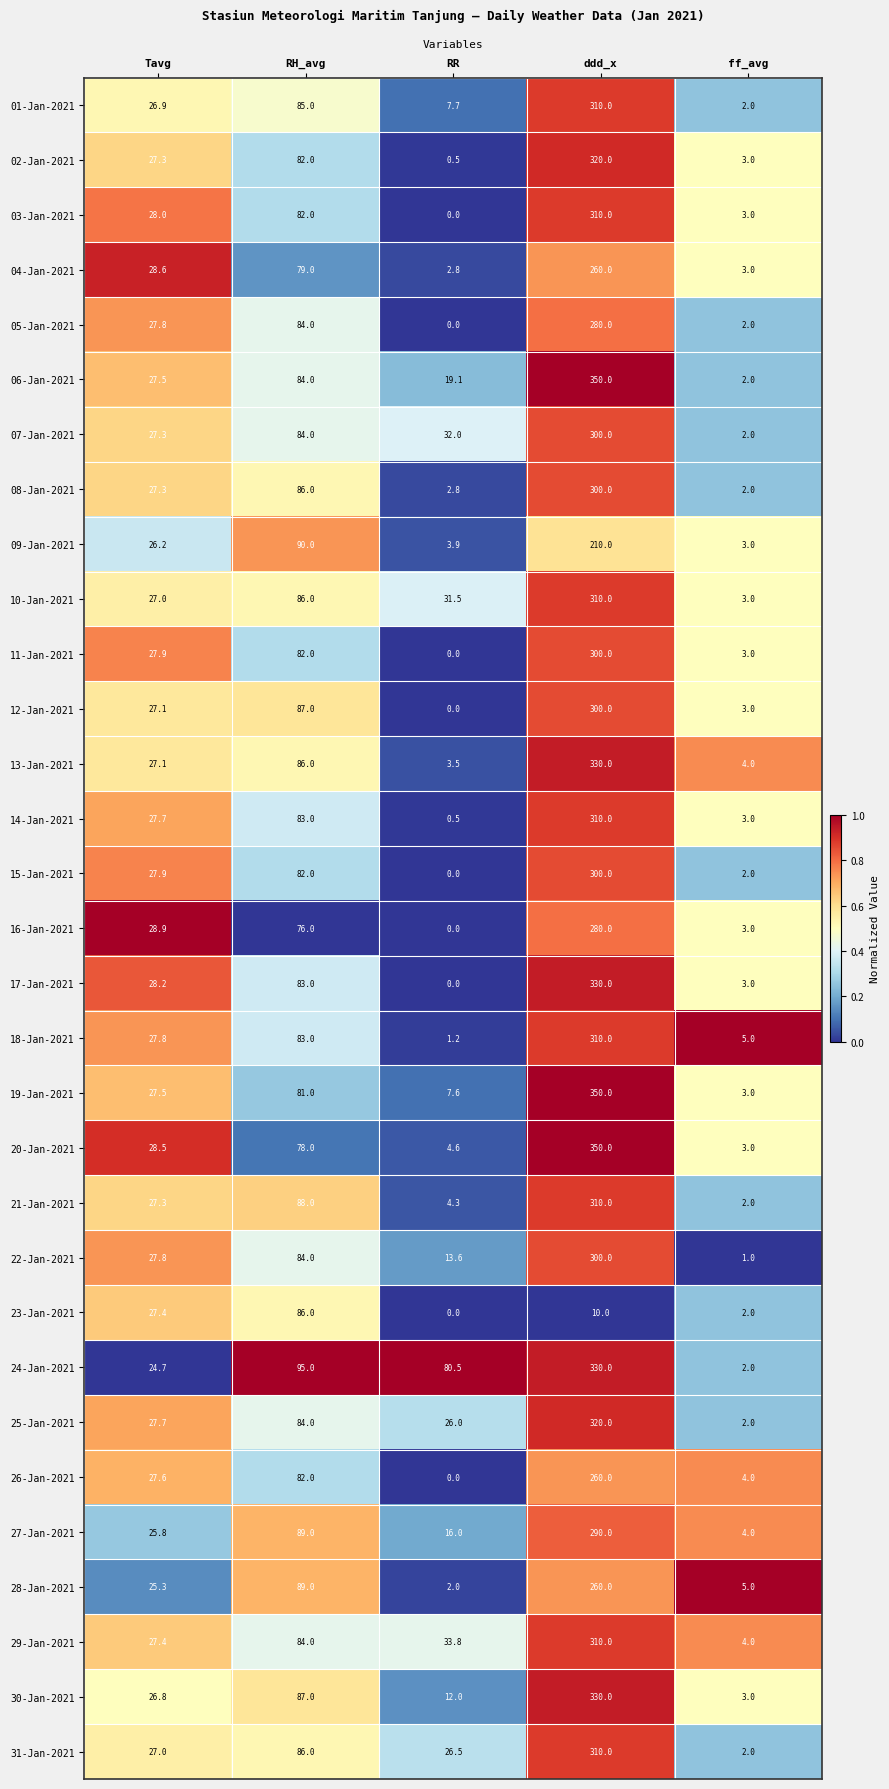

The value of 03-Jan-2021 at Tavg is 28.0. True or false?

True